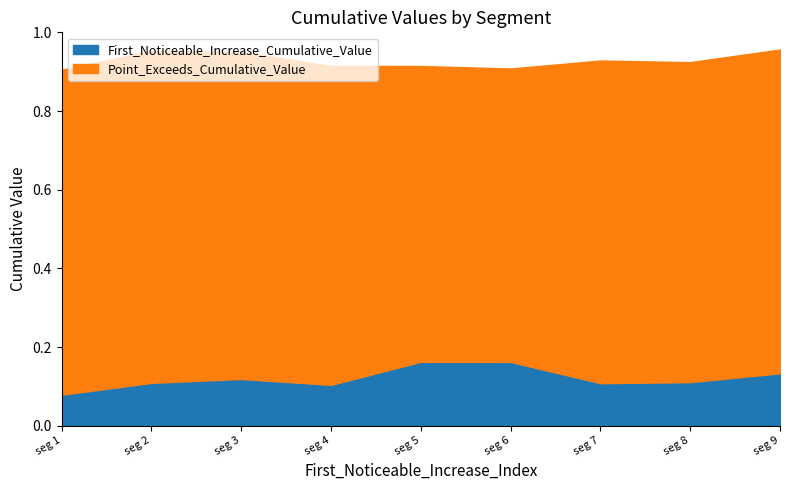

How many lines are shown in the chart?

2